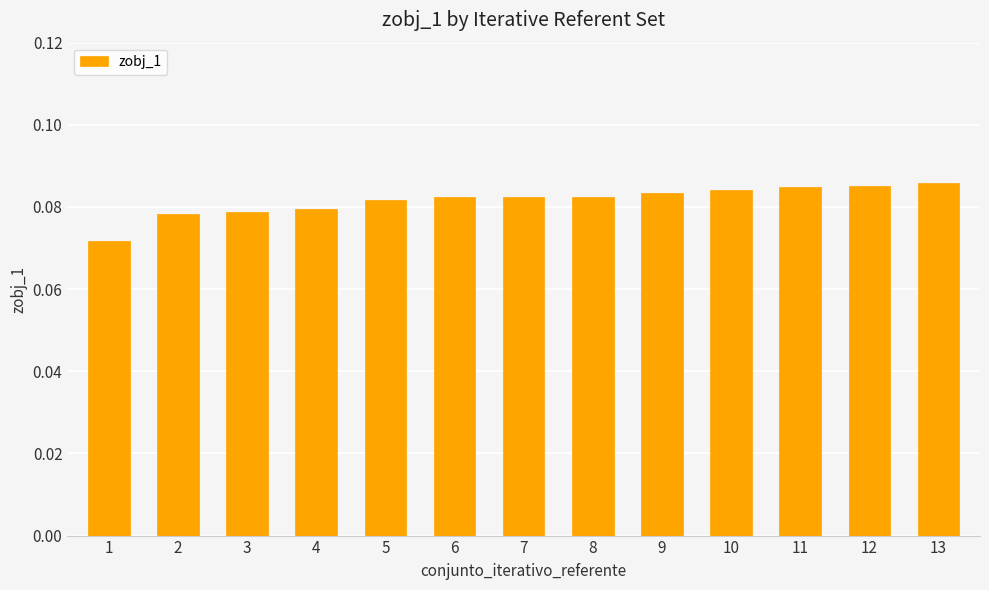

Which category has the lowest value across all series?

1